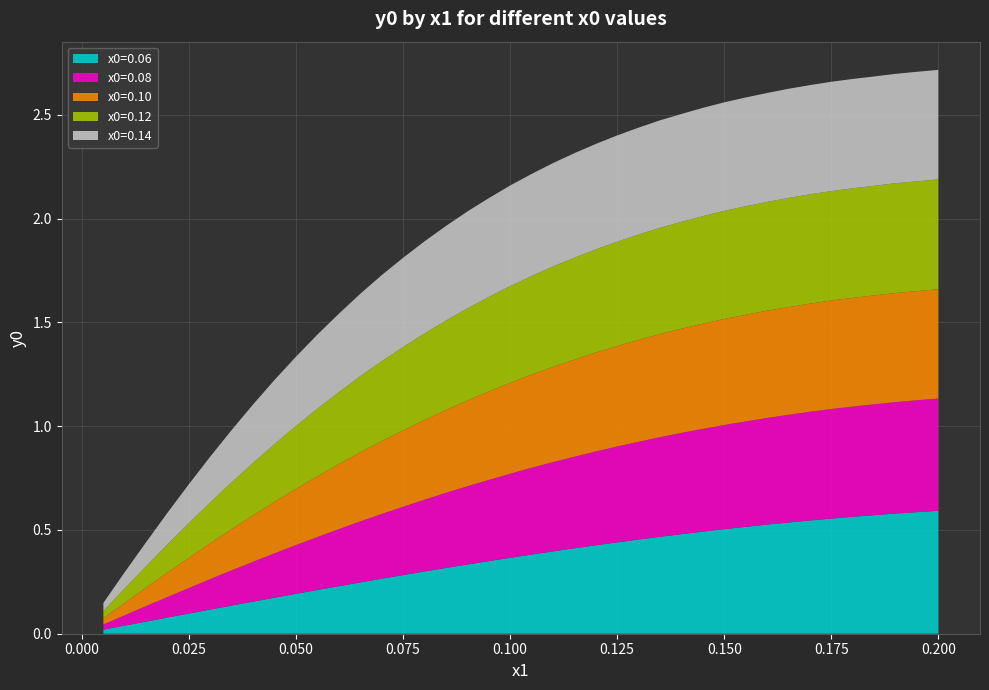

Reading left to right, list all the values displayed in this chart.

x0=0.06: 0.0	0.0	0.1	0.1	0.1	0.1	0.1	0.2	0.2	0.2	0.2	0.2	0.2	0.3	0.3	0.3	0.3	0.3	0.3	0.4	0.4	0.4	0.4	0.4	0.4	0.5	0.5	0.5	0.5	0.5	0.5	0.5	0.5	0.5	0.6	0.6	0.6	0.6	0.6	0.6
x0=0.08: 0.0	0.1	0.1	0.1	0.1	0.1	0.2	0.2	0.2	0.2	0.3	0.3	0.3	0.3	0.3	0.3	0.4	0.4	0.4	0.4	0.4	0.4	0.4	0.5	0.5	0.5	0.5	0.5	0.5	0.5	0.5	0.5	0.5	0.5	0.5	0.5	0.5	0.5	0.5	0.5
x0=0.10: 0.0	0.1	0.1	0.1	0.1	0.2	0.2	0.2	0.2	0.3	0.3	0.3	0.3	0.4	0.4	0.4	0.4	0.4	0.4	0.4	0.4	0.5	0.5	0.5	0.5	0.5	0.5	0.5	0.5	0.5	0.5	0.5	0.5	0.5	0.5	0.5	0.5	0.5	0.5	0.5
x0=0.12: 0.0	0.1	0.1	0.1	0.2	0.2	0.2	0.3	0.3	0.3	0.3	0.3	0.4	0.4	0.4	0.4	0.4	0.4	0.5	0.5	0.5	0.5	0.5	0.5	0.5	0.5	0.5	0.5	0.5	0.5	0.5	0.5	0.5	0.5	0.5	0.5	0.5	0.5	0.5	0.5
x0=0.14: 0.0	0.1	0.1	0.2	0.2	0.2	0.3	0.3	0.3	0.3	0.4	0.4	0.4	0.4	0.4	0.4	0.5	0.5	0.5	0.5	0.5	0.5	0.5	0.5	0.5	0.5	0.5	0.5	0.5	0.5	0.5	0.5	0.5	0.5	0.5	0.5	0.5	0.5	0.5	0.5